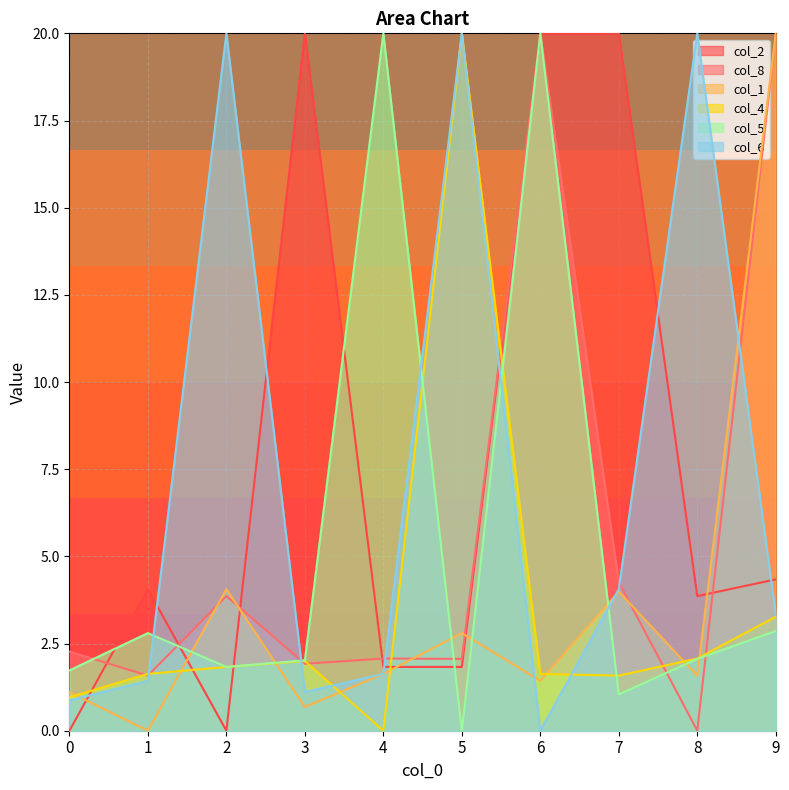

At how many categories does at least one series exceed 5?

8